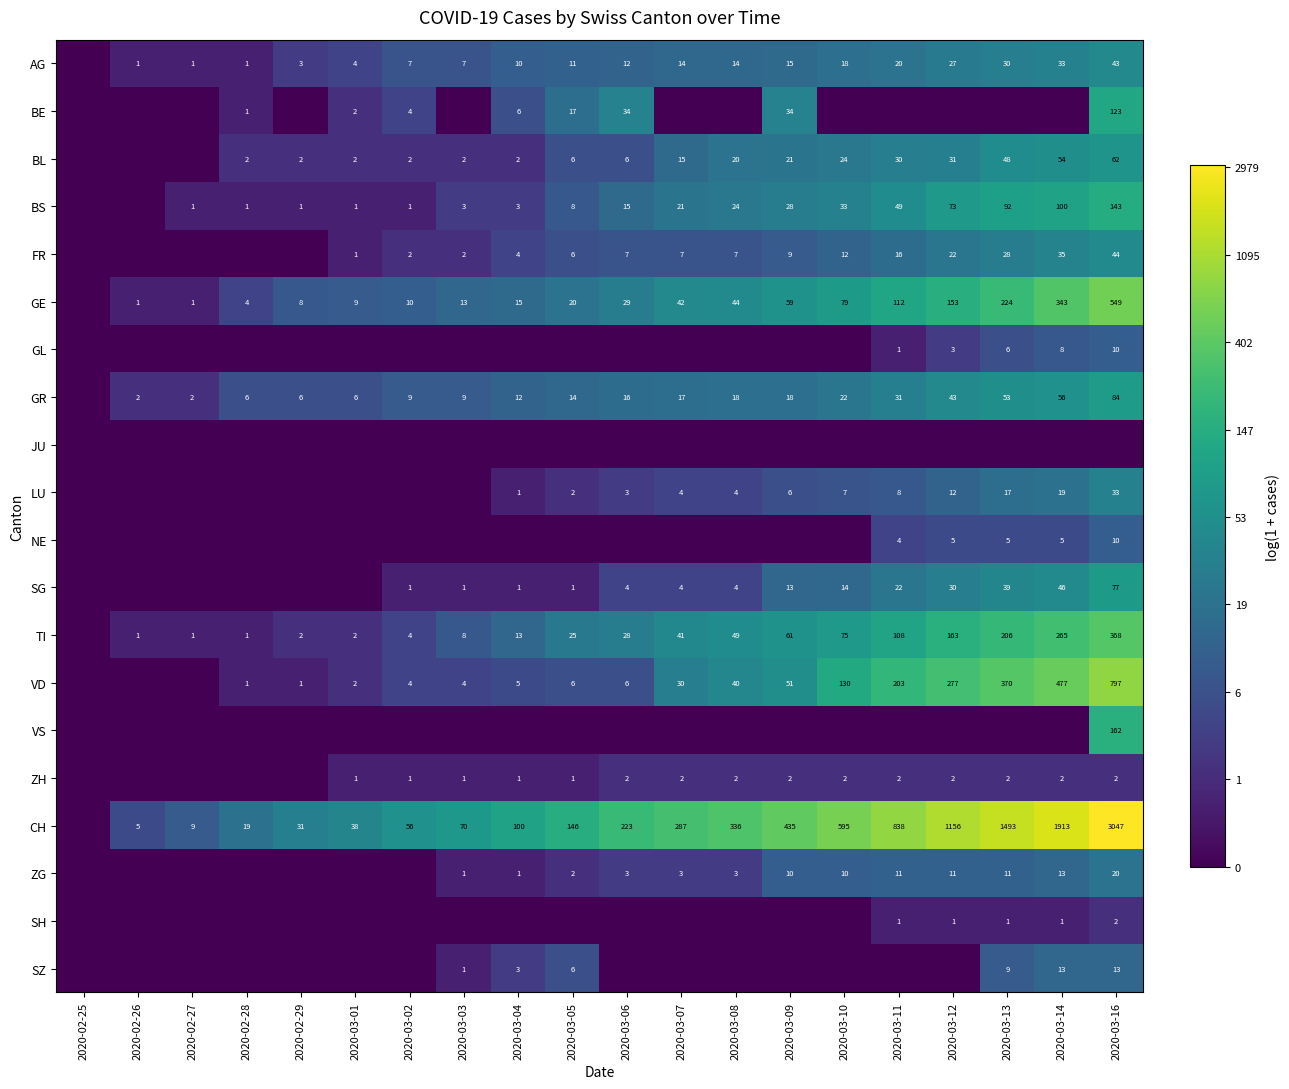

True or false: CH has a value of 149 at 2020-03-04.

False